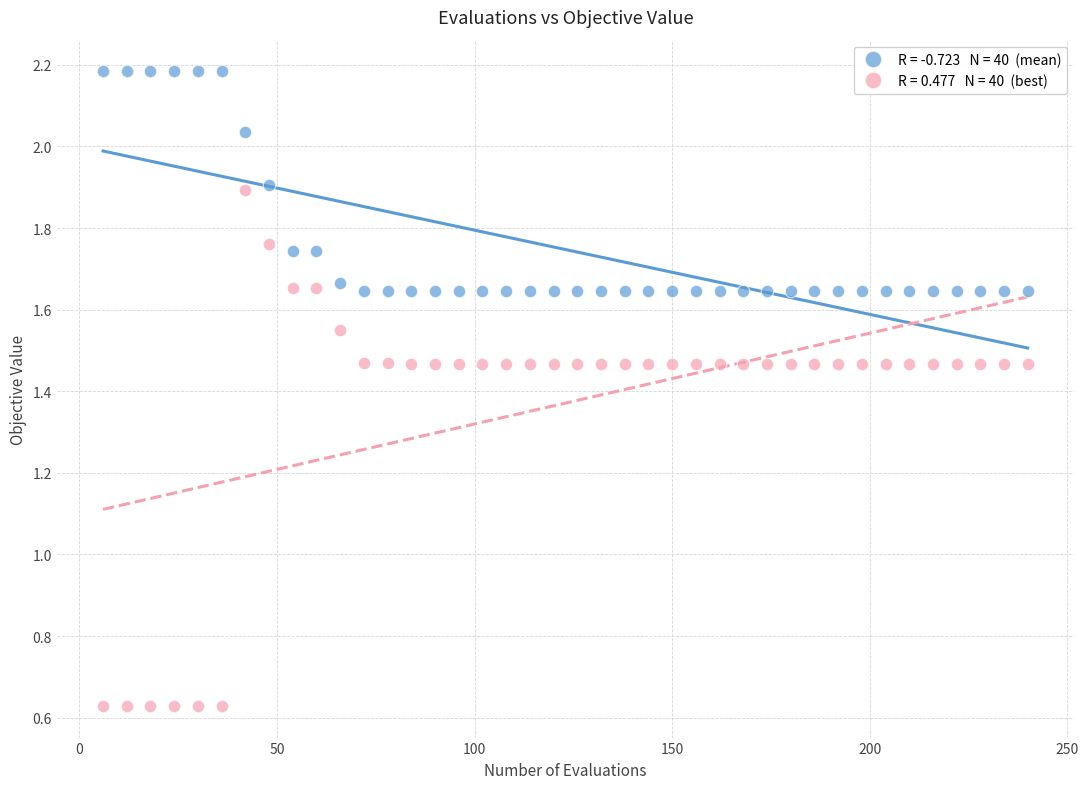

Across all data points, what is the range of X values (max minus min)?

234.0